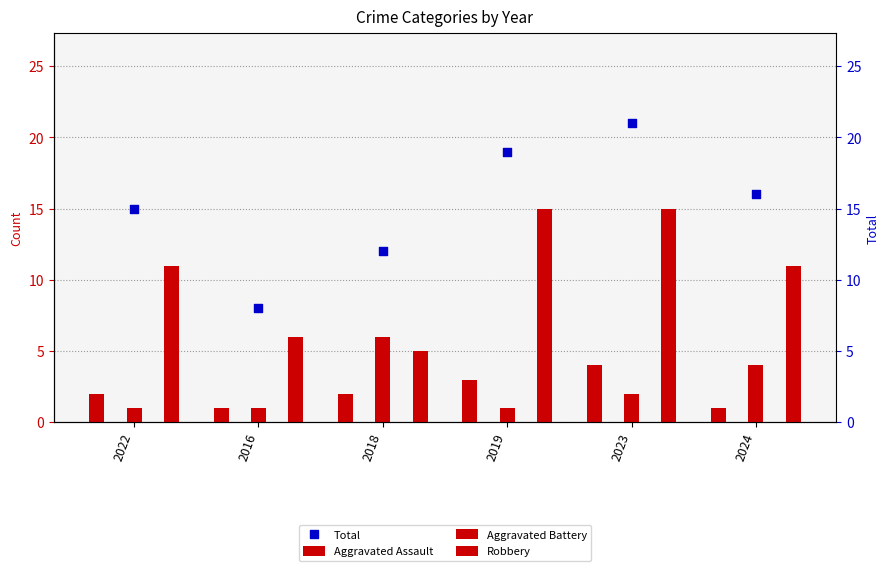

Which series has the largest total across all categories?

Total